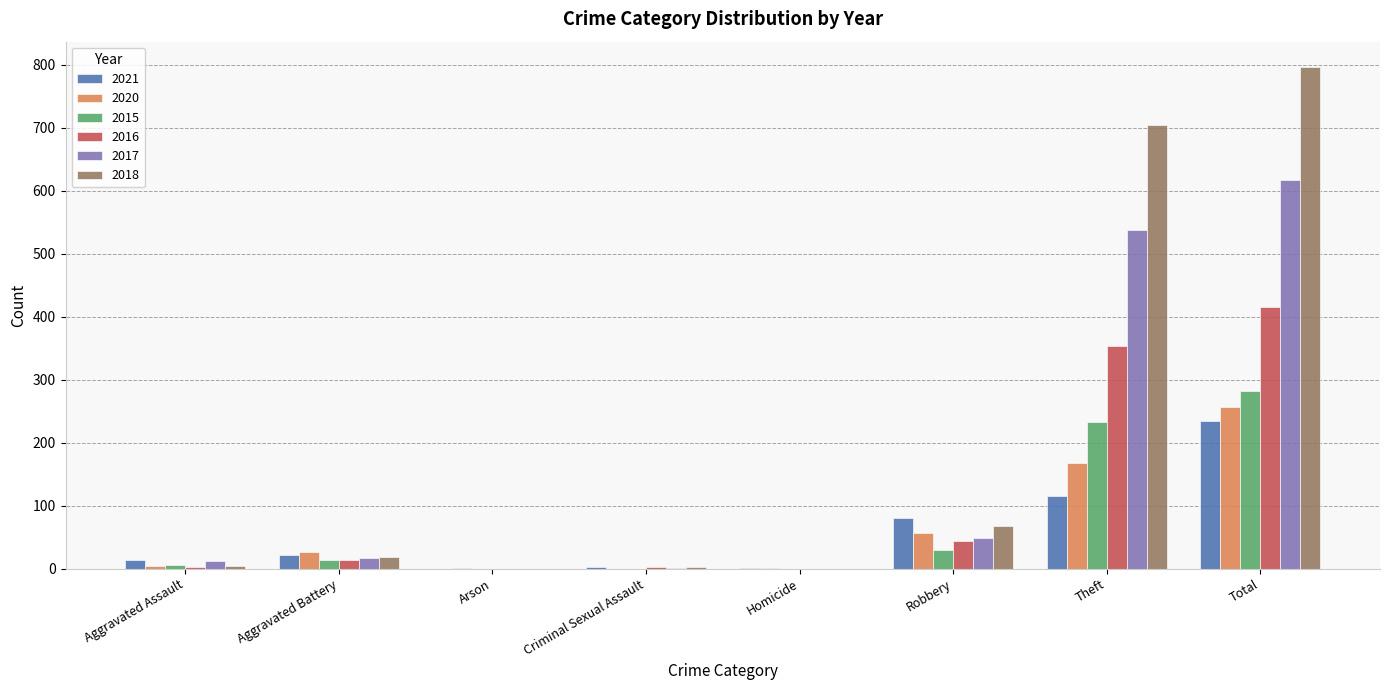

Which category has the highest value in the 2018 series?

Total